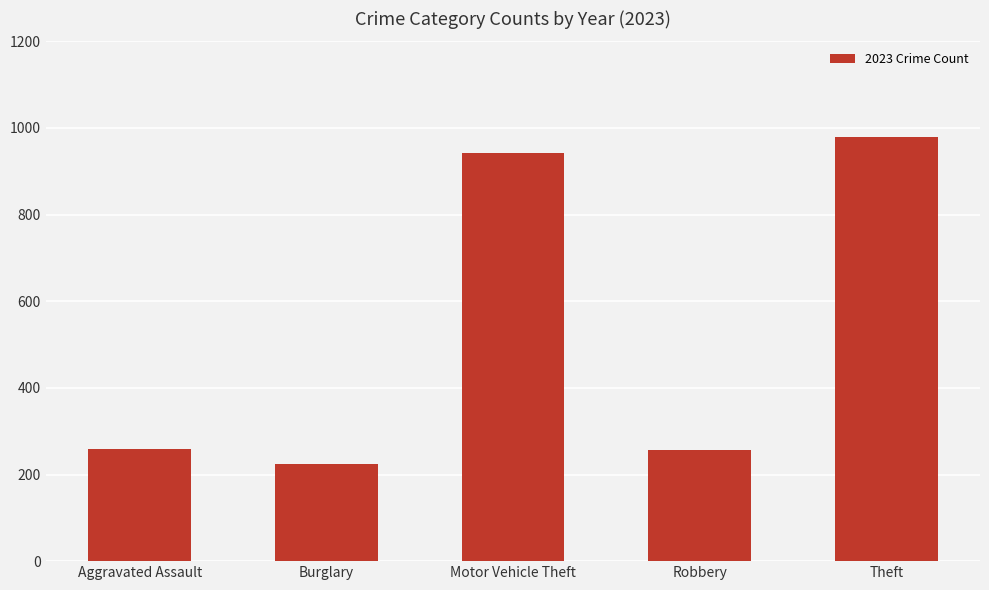

Between Theft and Aggravated Assault, which is larger?

Theft